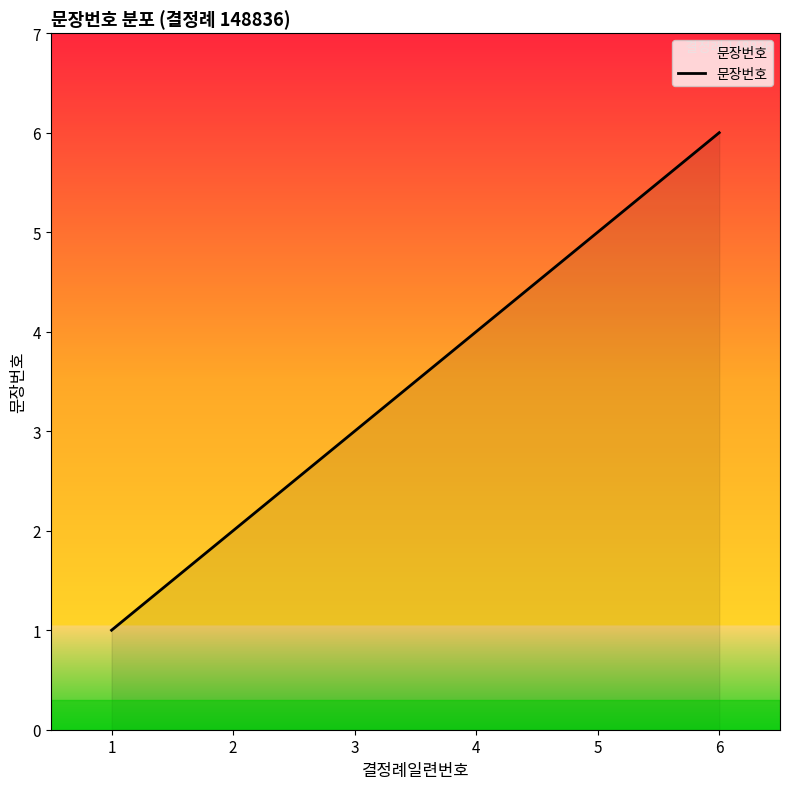

Reading left to right, list all the values displayed in this chart.

1=1	2=2	3=3	4=4	5=5	6=6